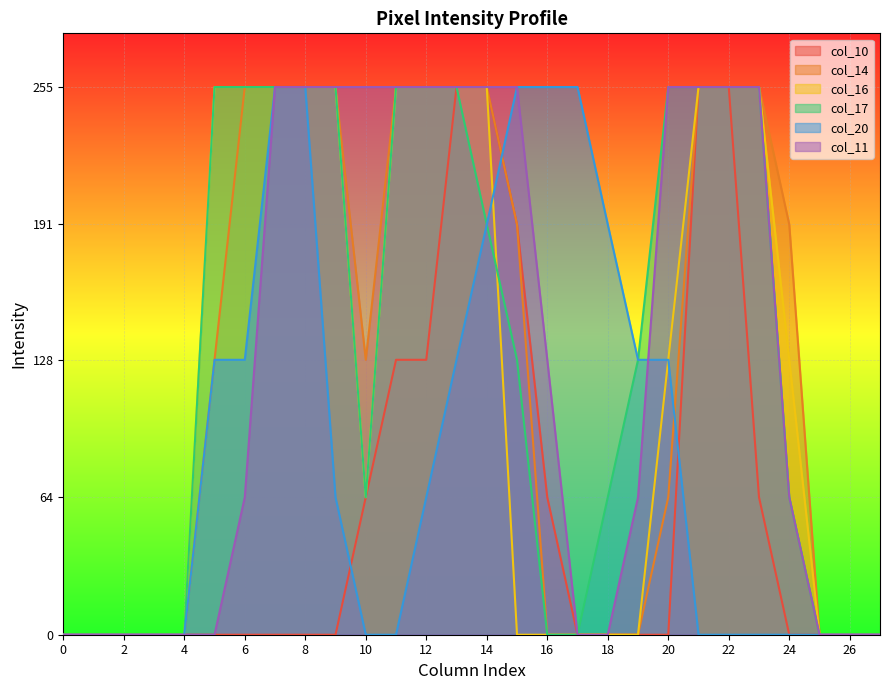

Which series has the widest spread of values?

col_10